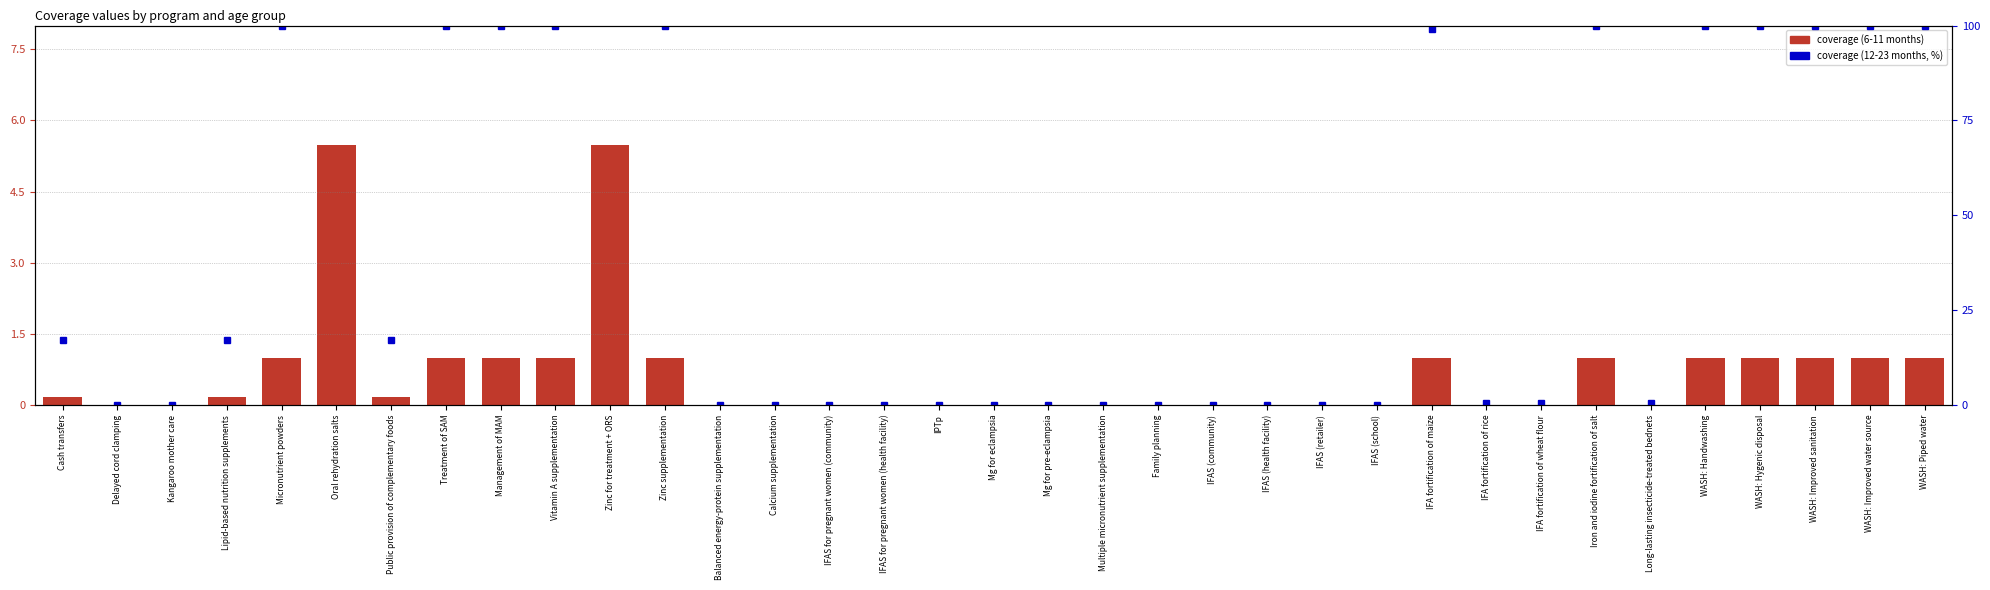

Reading right to left, extract all data points from this chart.

6-11 months: WASH: Piped water=1.0	WASH: Improved water source=1.0	WASH: Improved sanitation=1.0	WASH: Hygenic disposal=1.0	WASH: Handwashing=1.0	Long-lasting insecticide-treated bednets=0.0	Iron and iodine fortification of salt=1.0	IFA fortification of wheat flour=0.0	IFA fortification of rice=0.0	IFA fortification of maize=1.0	IFAS (school)=0.0	IFAS (retailer)=0.0	IFAS (health facility)=0.0	IFAS (community)=0.0	Family planning=0.0	Multiple micronutrient supplementation=0.0	Mg for pre-eclampsia=0.0	Mg for eclampsia=0.0	IPTp=0.0	IFAS for pregnant women (health facility)=0.0	IFAS for pregnant women (community)=0.0	Calcium supplementation=0.0	Balanced energy-protein supplementation=0.0	Zinc supplementation=1.0	Zinc for treatment + ORS=5.5	Vitamin A supplementation=1.0	Management of MAM=1.0	Treatment of SAM=1.0	Public provision of complementary foods=0.2	Oral rehydration salts=5.5	Micronutrient powders=1.0	Lipid-based nutrition supplements=0.2	Kangaroo mother care=0.0	Delayed cord clamping=0.0	Cash transfers=0.2
12-23 months (scaled): WASH: Piped water=100.0	WASH: Improved water source=100.0	WASH: Improved sanitation=100.0	WASH: Hygenic disposal=100.0	WASH: Handwashing=100.0	Long-lasting insecticide-treated bednets=0.5	Iron and iodine fortification of salt=100.0	IFA fortification of wheat flour=0.5	IFA fortification of rice=0.5	IFA fortification of maize=99.0	IFAS (school)=0.0	IFAS (retailer)=0.0	IFAS (health facility)=0.0	IFAS (community)=0.0	Family planning=0.0	Multiple micronutrient supplementation=0.0	Mg for pre-eclampsia=0.0	Mg for eclampsia=0.0	IPTp=0.0	IFAS for pregnant women (health facility)=0.0	IFAS for pregnant women (community)=0.0	Calcium supplementation=0.0	Balanced energy-protein supplementation=0.0	Zinc supplementation=100.0	Zinc for treatment + ORS=263.4	Vitamin A supplementation=100.0	Management of MAM=100.0	Treatment of SAM=100.0	Public provision of complementary foods=17.2	Oral rehydration salts=263.4	Micronutrient powders=100.0	Lipid-based nutrition supplements=17.2	Kangaroo mother care=0.0	Delayed cord clamping=0.0	Cash transfers=17.2